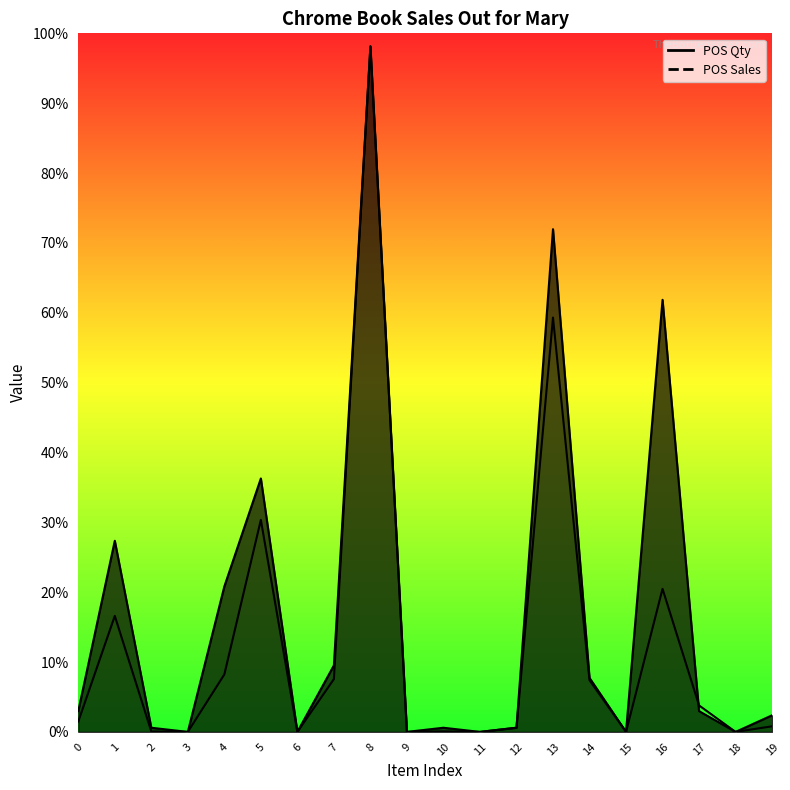

Which has a higher value, 6 or 1?

1